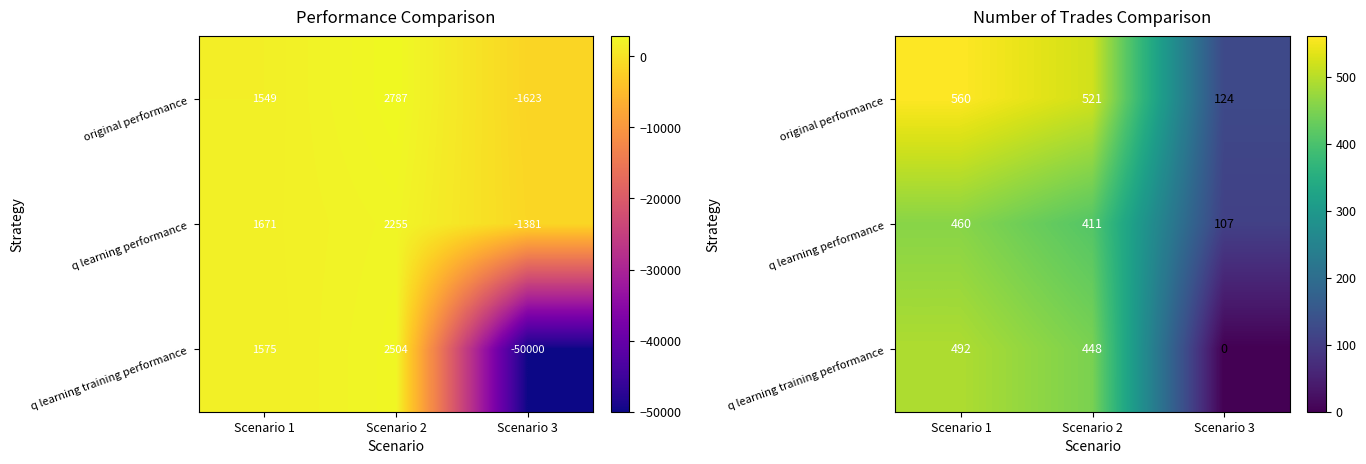

What is the difference between the maximum and minimum values in the q learning performance series?

353